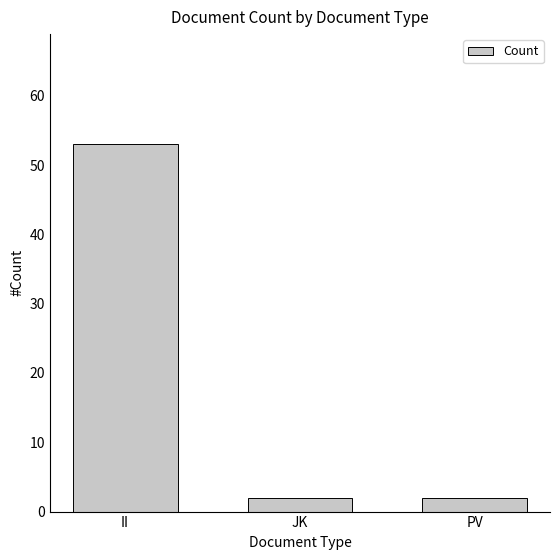

At which category does the chart reach its peak across all series?

II